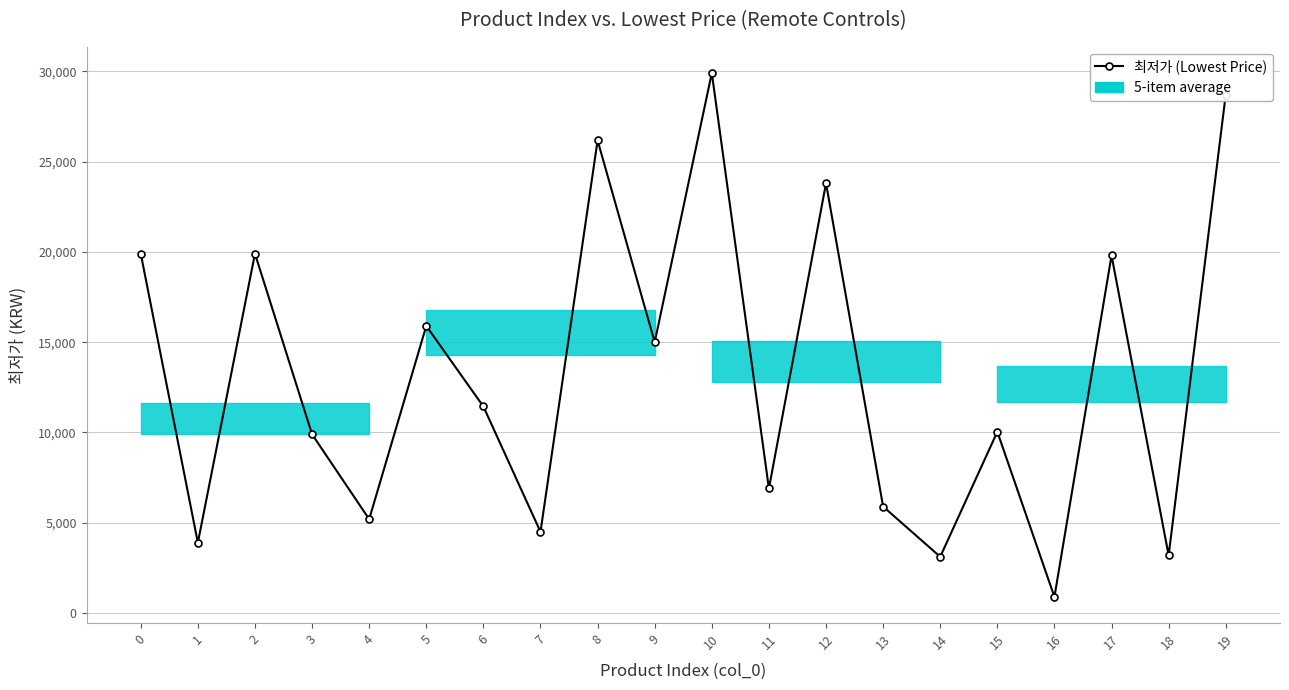

Reading left to right, what are all the values shown in this chart?

0=19900	1=3900	2=19900	3=9900	4=5200	5=15900	6=11440	7=4500	8=26170	9=15000	10=29900	11=6900	12=23800	13=5900	14=3120	15=10040	16=900	17=19800	18=3200	19=28710